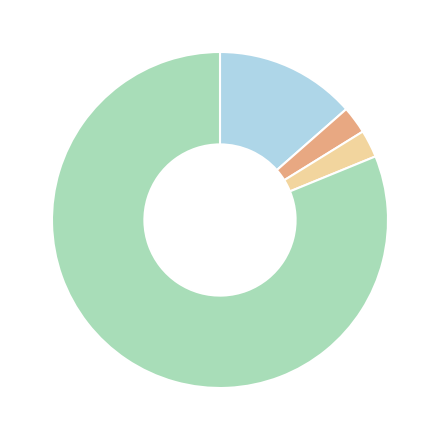

Does any single category account for the majority?

Yes